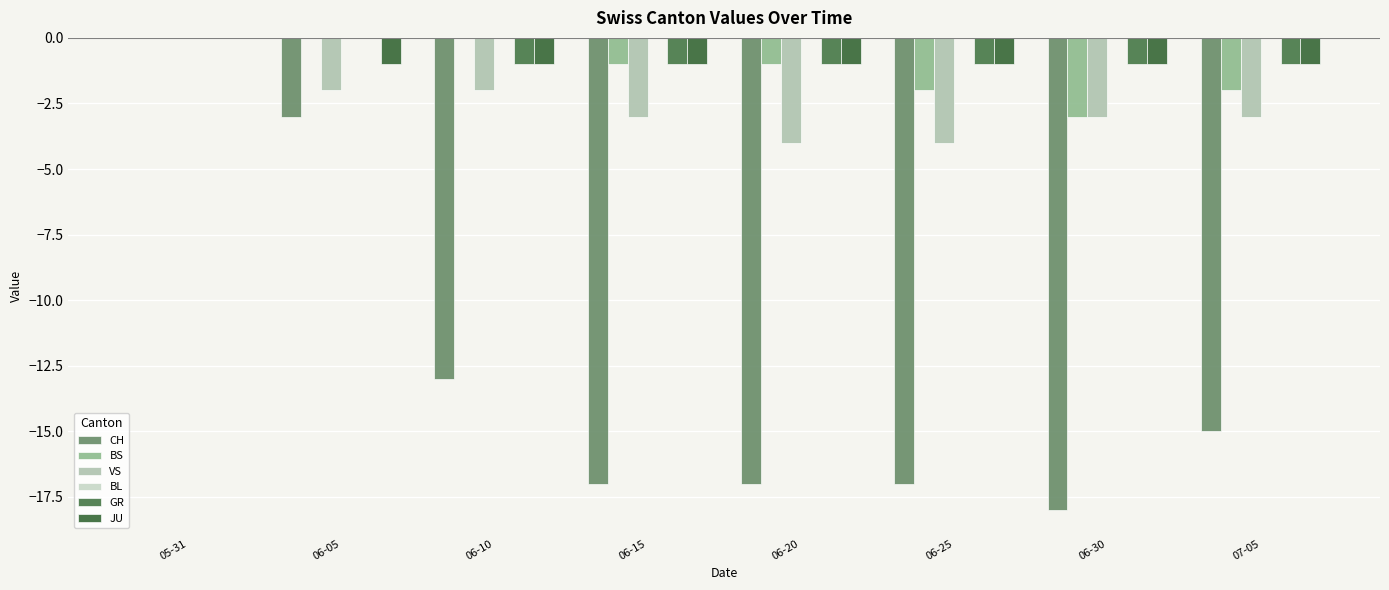

Reading left to right, what are all the values shown in this chart?

CH: 05-31=0	06-05=-3	06-10=-13	06-15=-17	06-20=-17	06-25=-17	06-30=-18	07-05=-15
BS: 05-31=0	06-05=0	06-10=0	06-15=-1	06-20=-1	06-25=-2	06-30=-3	07-05=-2
VS: 05-31=0	06-05=-2	06-10=-2	06-15=-3	06-20=-4	06-25=-4	06-30=-3	07-05=-3
BL: 05-31=0	06-05=0	06-10=0	06-15=0	06-20=0	06-25=0	06-30=0	07-05=0
GR: 05-31=0	06-05=0	06-10=-1	06-15=-1	06-20=-1	06-25=-1	06-30=-1	07-05=-1
JU: 05-31=0	06-05=-1	06-10=-1	06-15=-1	06-20=-1	06-25=-1	06-30=-1	07-05=-1